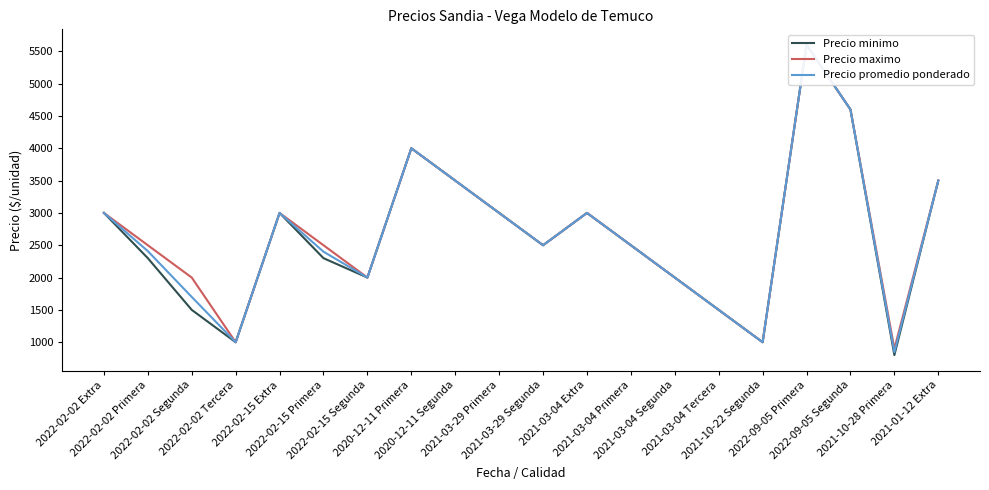

Which has a higher value, 2020-12-11 Segunda or 2021-10-28 Primera?

2020-12-11 Segunda